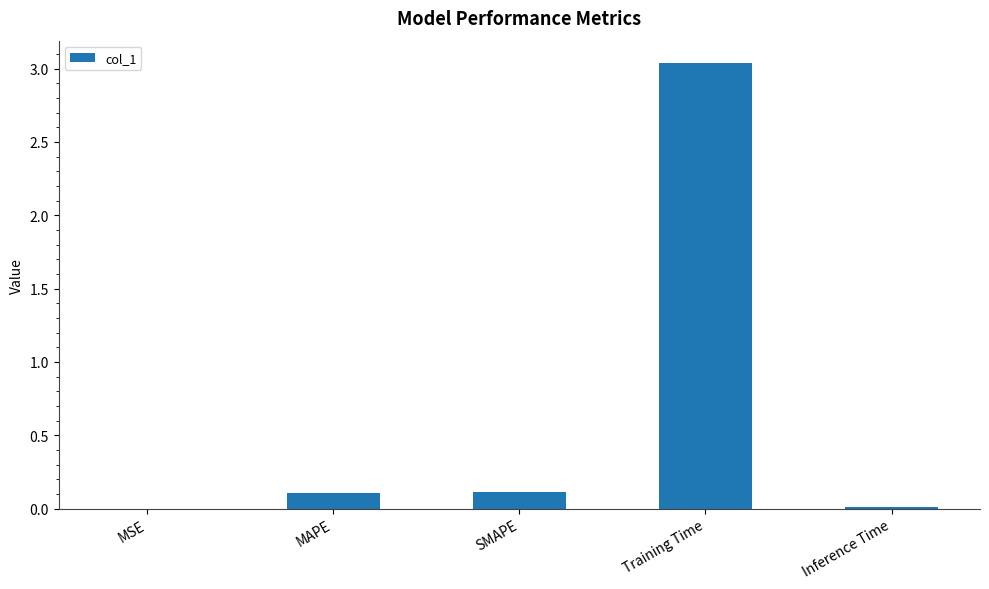

True or false: the data shows 4.8 at Training Time.

False